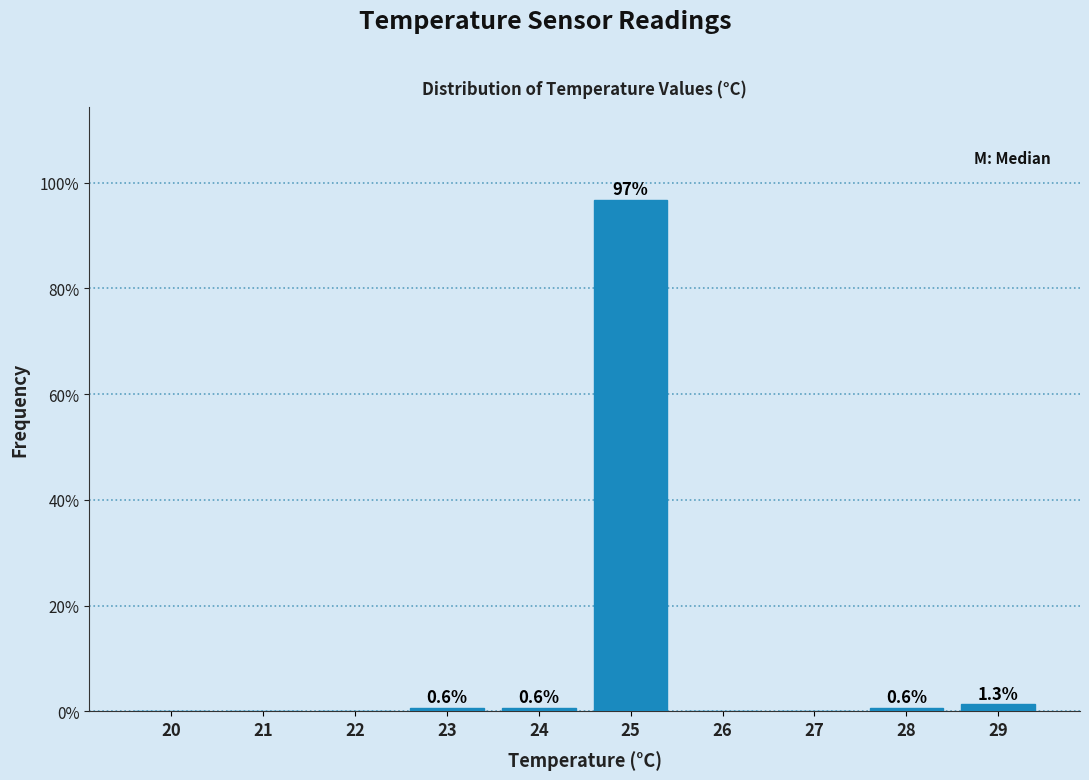

Reading left to right, what are all the values shown in this chart?

20=0.0	21=0.0	22=0.0	23=0.6	24=0.6	25=96.8	26=0.0	27=0.0	28=0.6	29=1.3